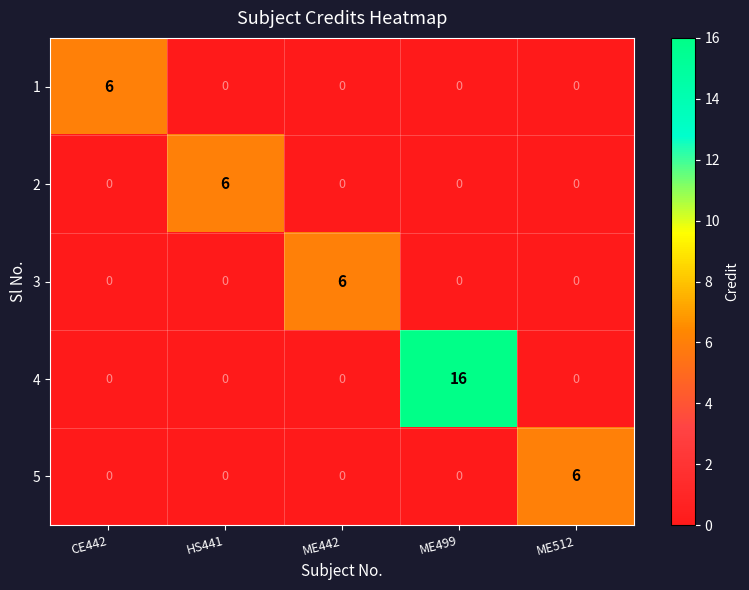

Which series has the widest spread of values?

4